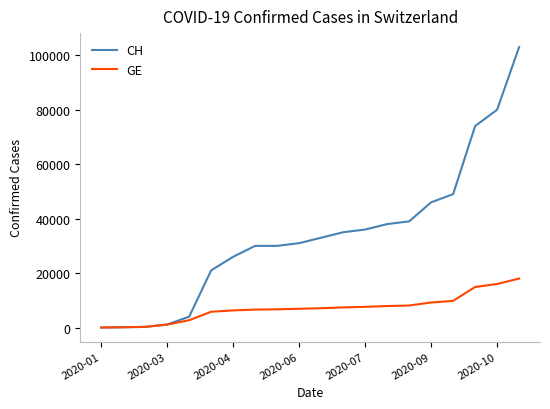

What is the highest value of the GE series?

18000